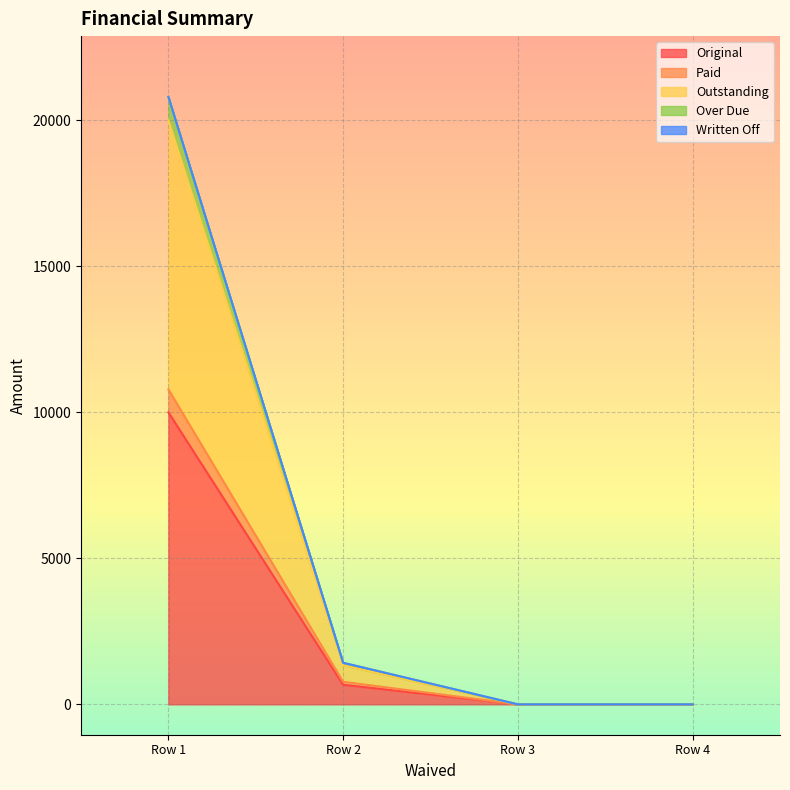

True or false: Outstanding and Original cross at least once.

False